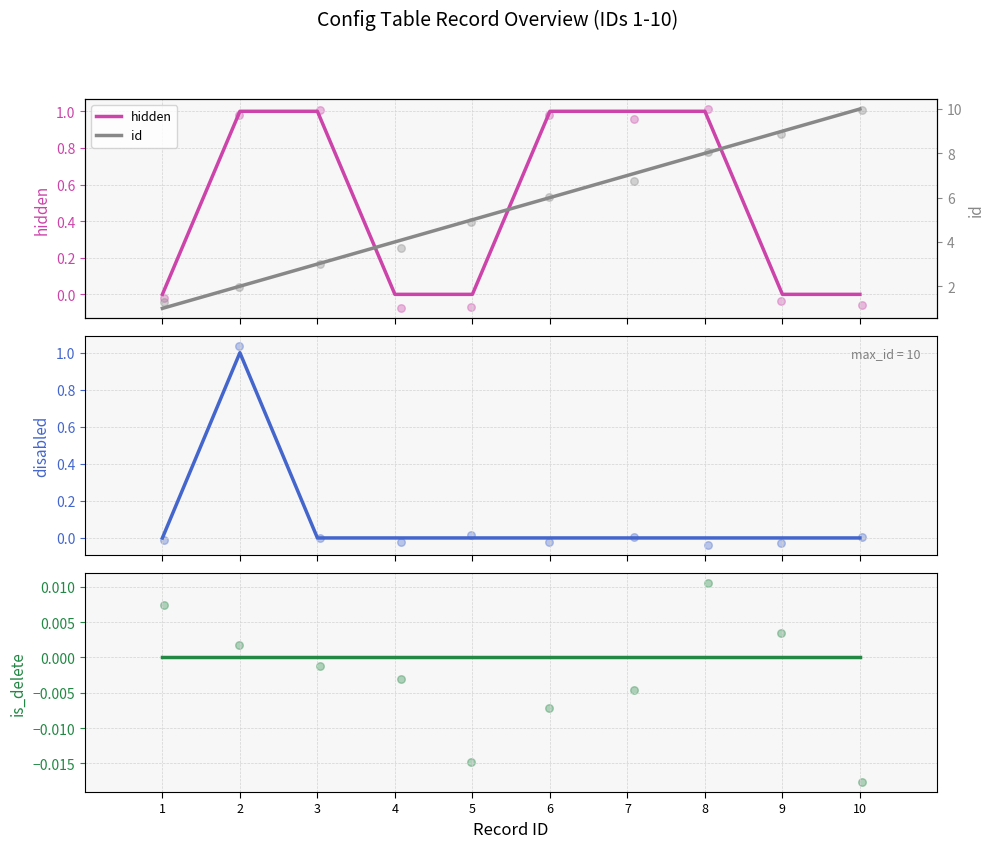

Which series has the largest total across all categories?

id